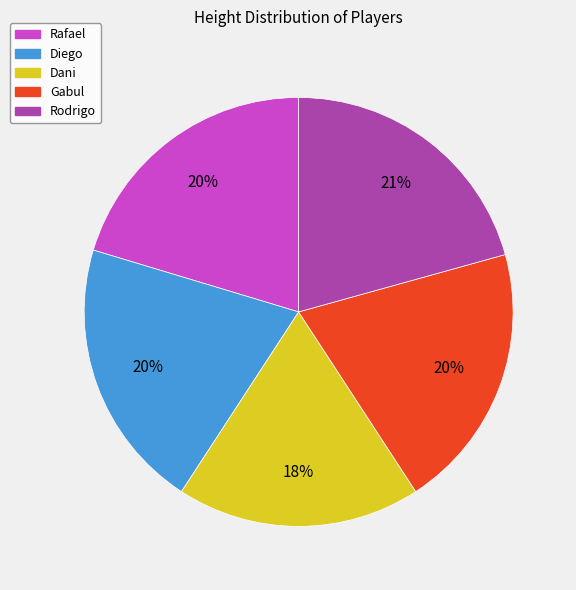

Is it true that Rodrigo is 7% of the pie?

False